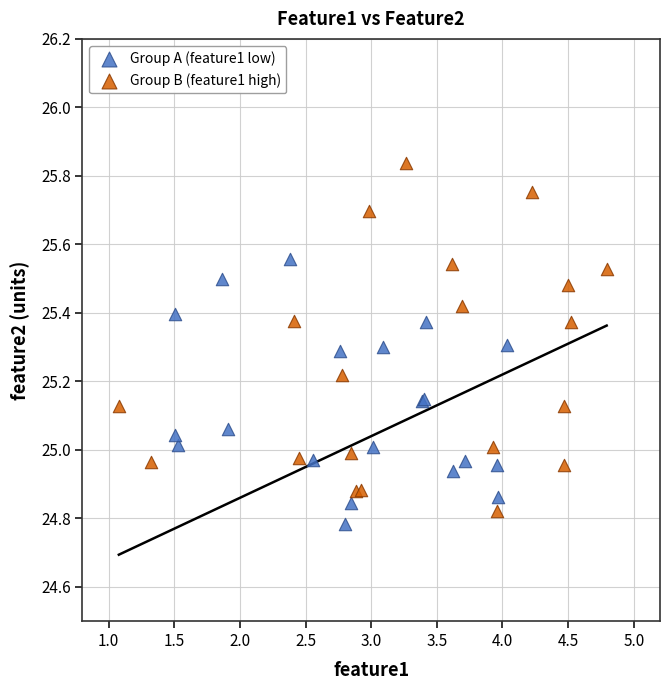

Which series reaches the maximum Y coordinate?

Group B (feature1 high)